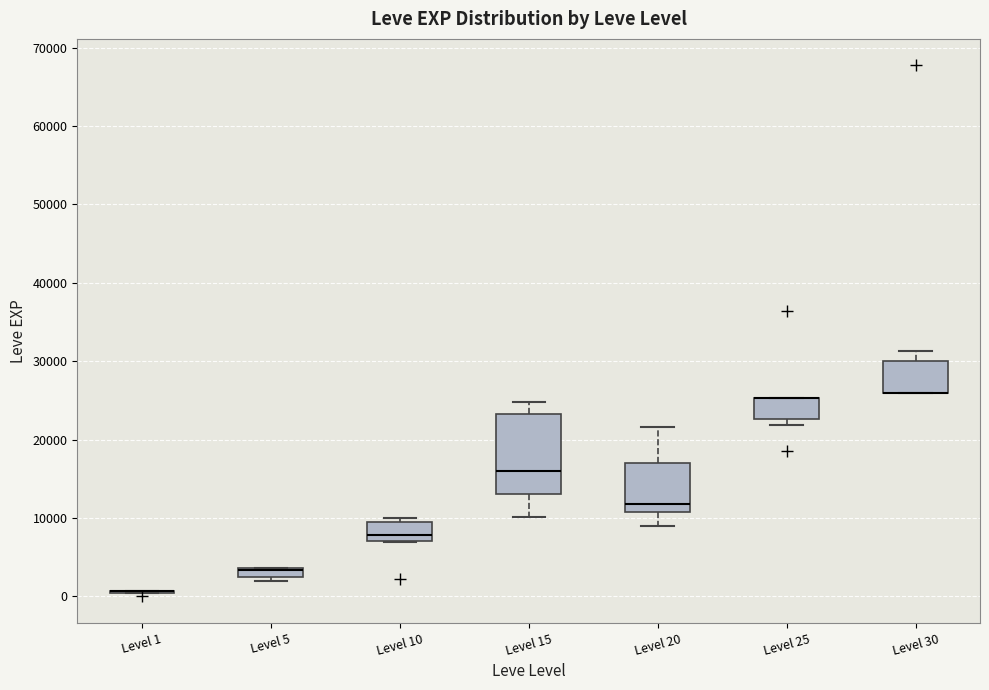

Where is the upper edge of the box for Level 25 on the y-axis? The values are not printed on the chart, so give them approximately, as read against the axis.

25000